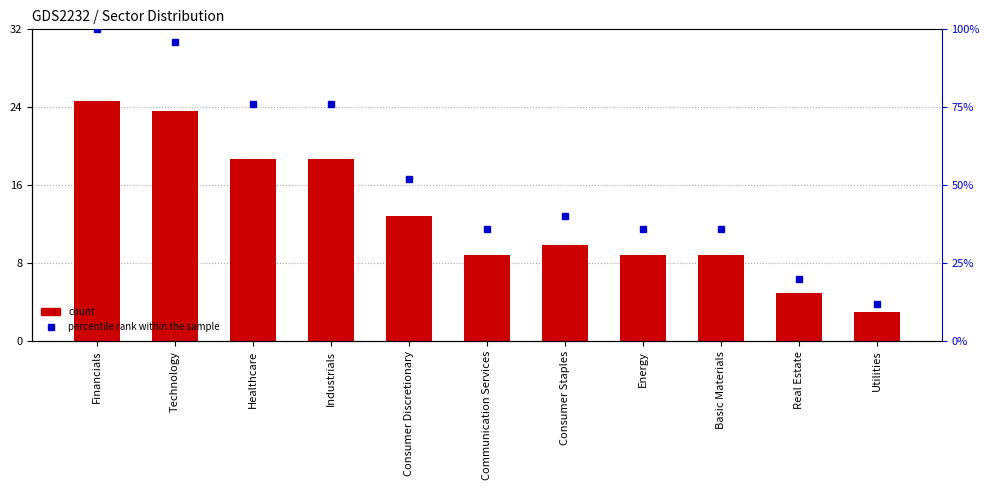

How many series are shown in this chart?

2